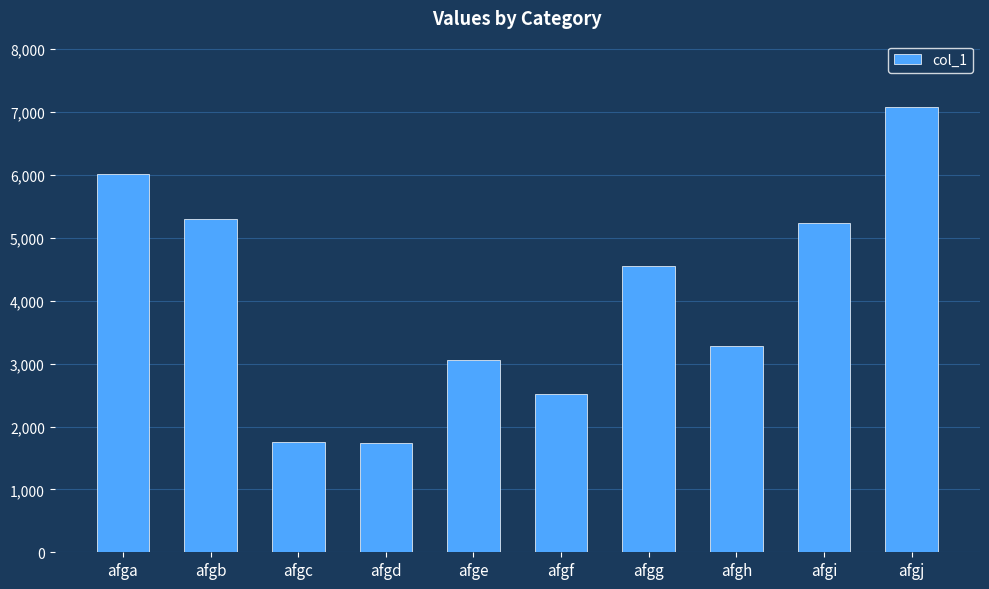

Where is the data nearest to the value 4409?

afgg